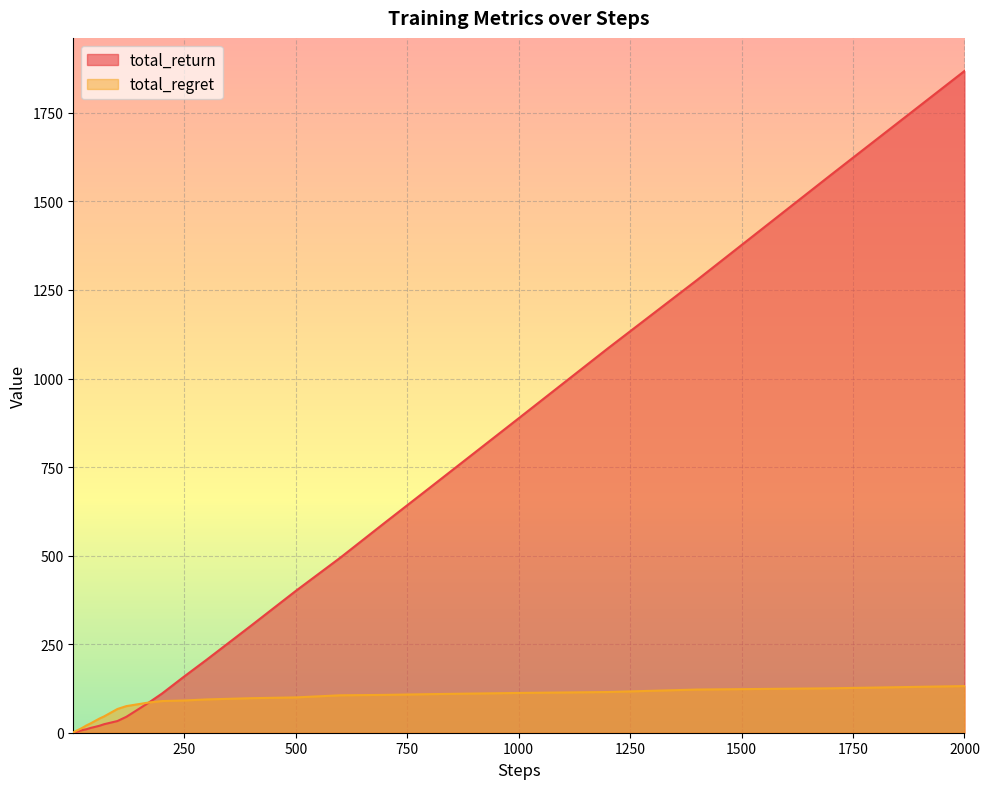

What is the average value of the total_regret series?

54.8